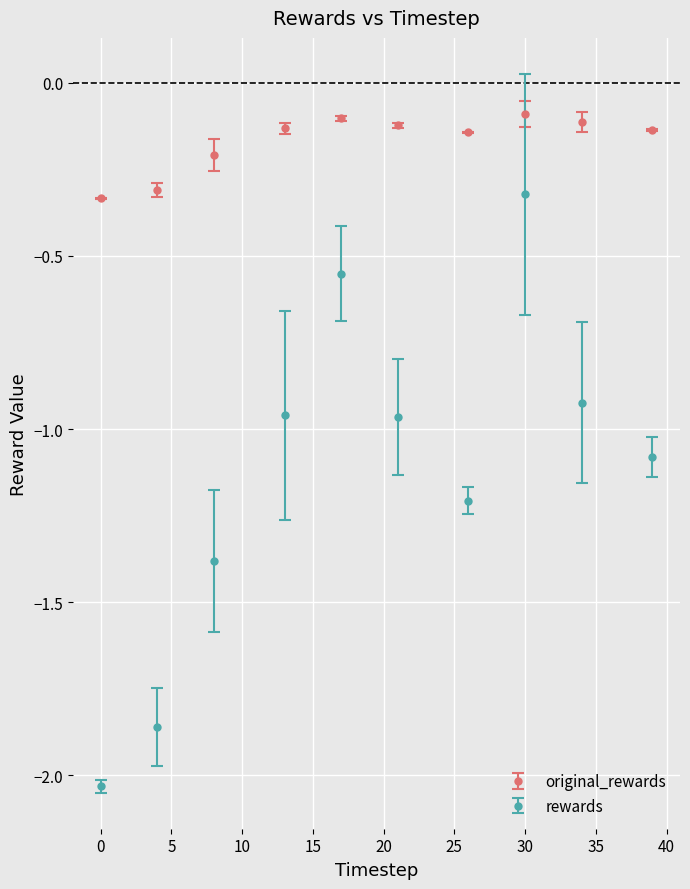

What are all the series names shown in the legend?

original_rewards, rewards